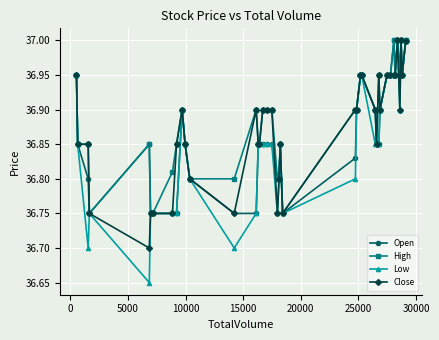

Which series has the widest spread of values?

Low